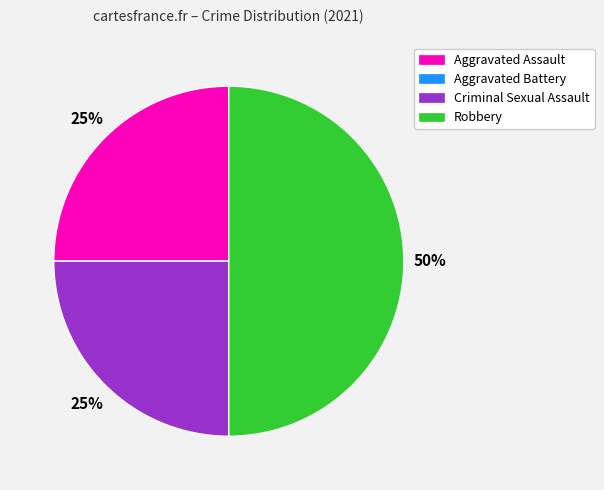

To the nearest percent, what portion does Robbery represent?

50%